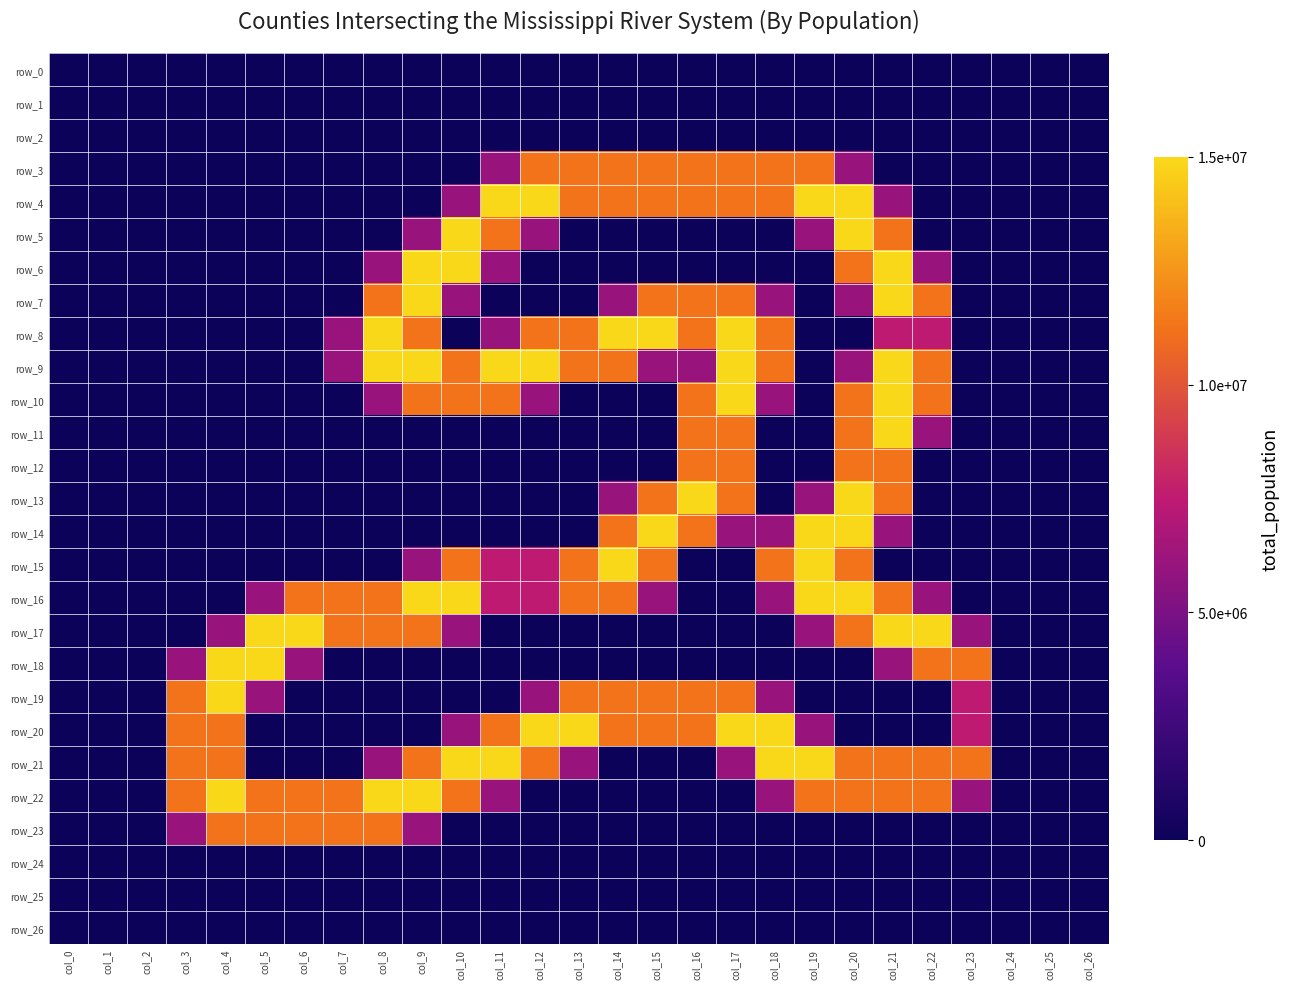

Rank the series at col_2 from lowest to highest value.

row_0, row_1, row_2, row_3, row_4, row_5, row_6, row_7, row_8, row_9, row_10, row_11, row_12, row_13, row_14, row_15, row_16, row_17, row_18, row_19, row_20, row_21, row_22, row_23, row_24, row_25, row_26